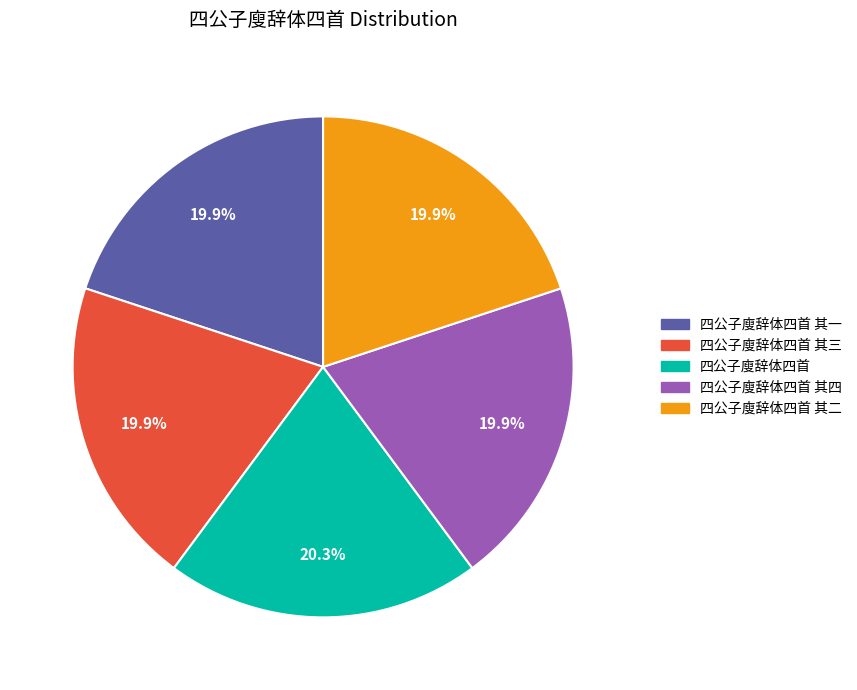

Is there a majority slice in this chart?

No